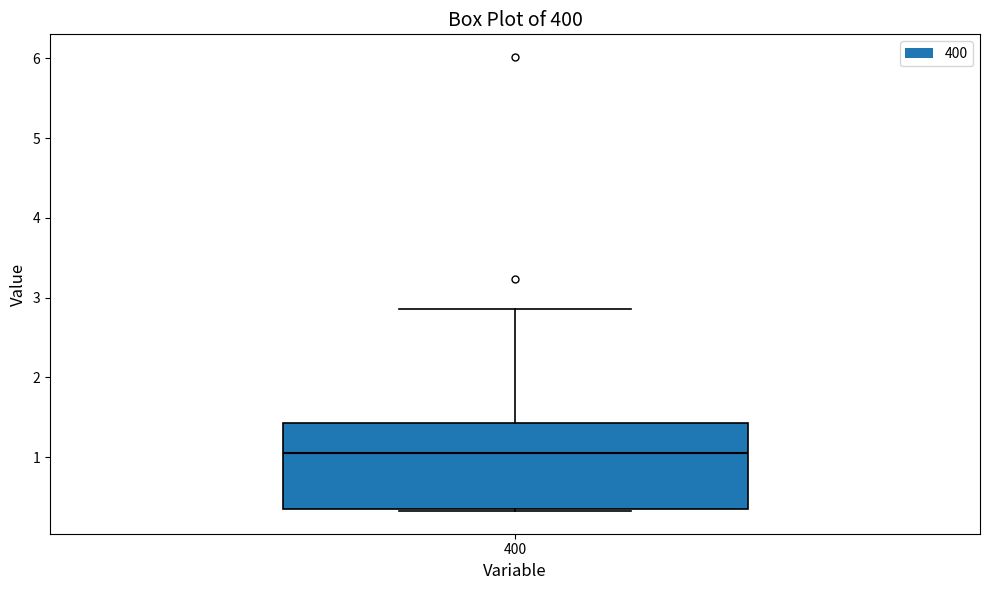

Where does the median line of the box at x = 400 sit on the y-axis? The values are not printed on the chart, so give them approximately, as read against the axis.

1.1